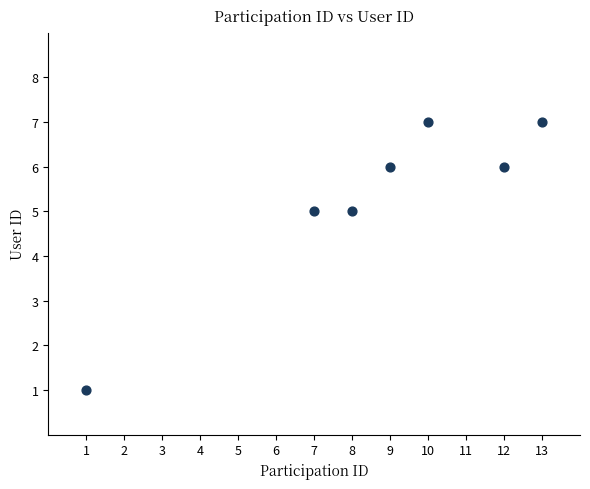

What is the average X value?

9